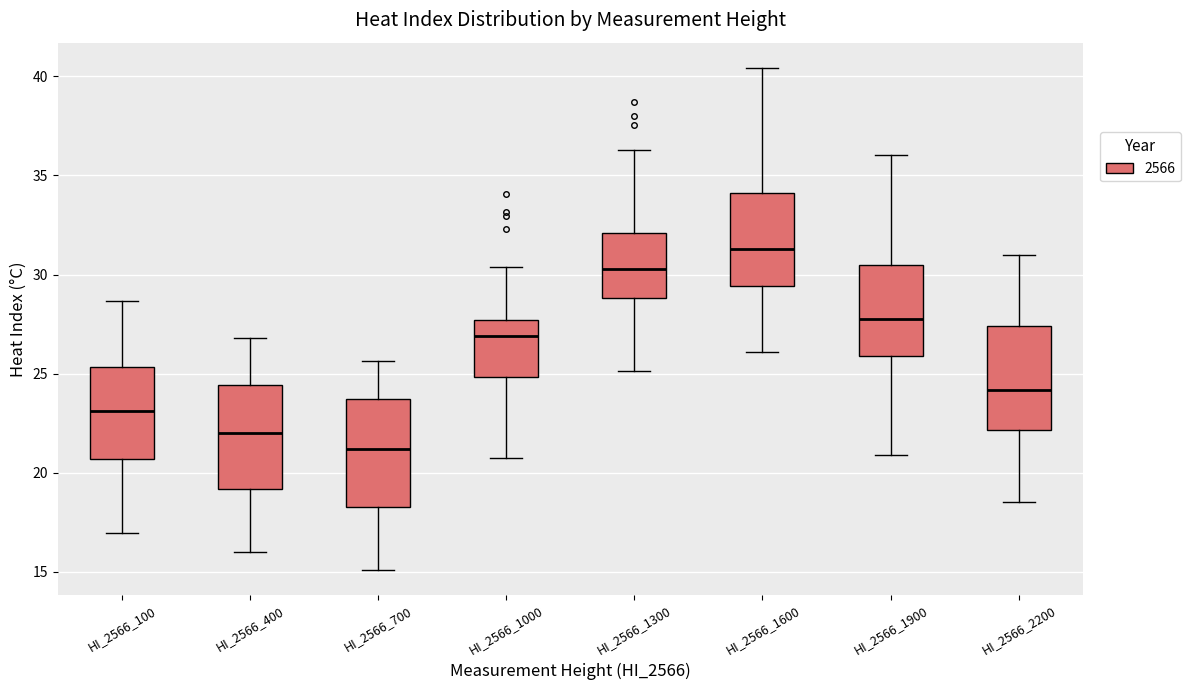

Where does the lower whisker of the box for HI_2566_1300 end on the y-axis? The values are not printed on the chart, so give them approximately, as read against the axis.

25.0